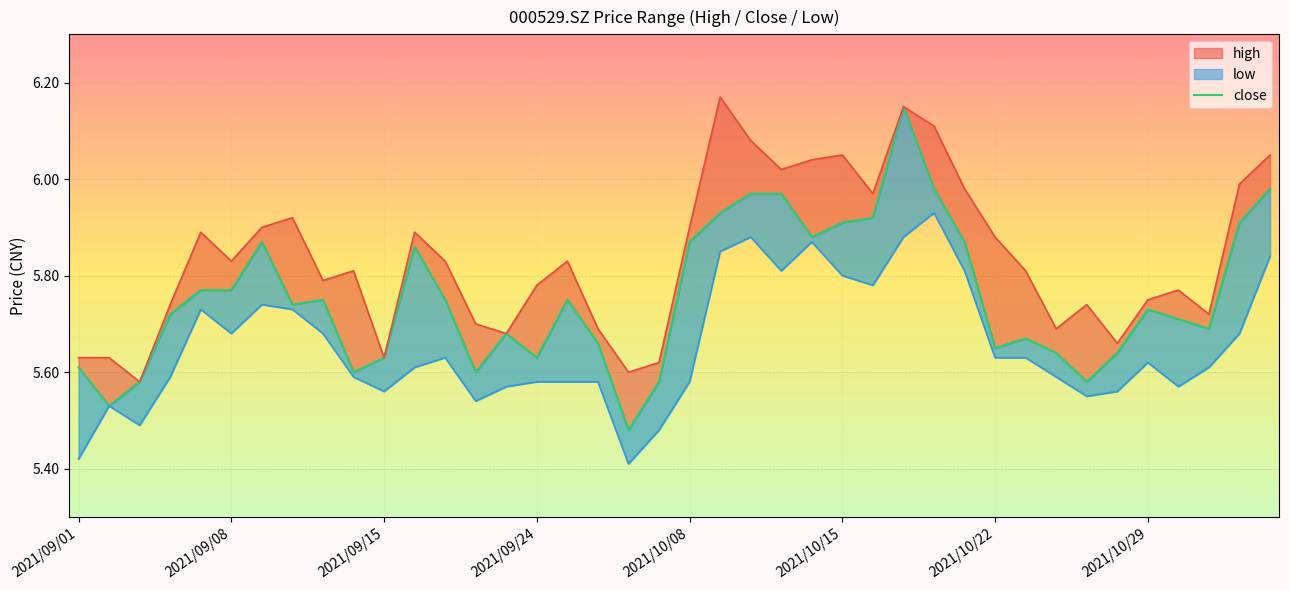

What is the label of the 19th point from the left?

2021/09/29